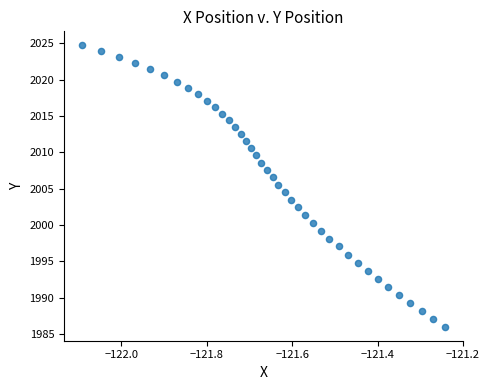

What is the range of X values (max minus min)?

0.8